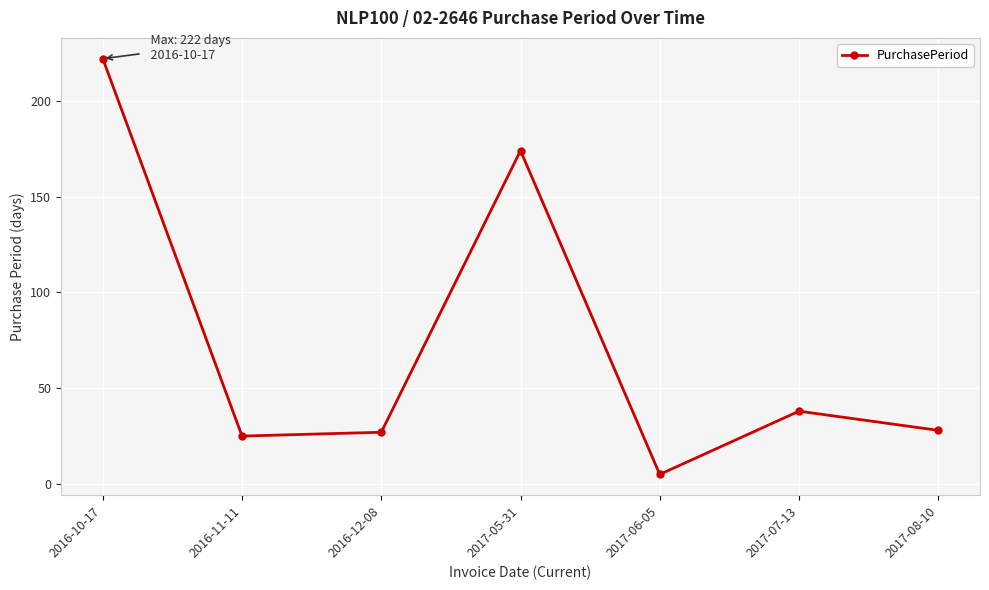

Which has a higher value, 2017-06-05 or 2016-10-17?

2016-10-17